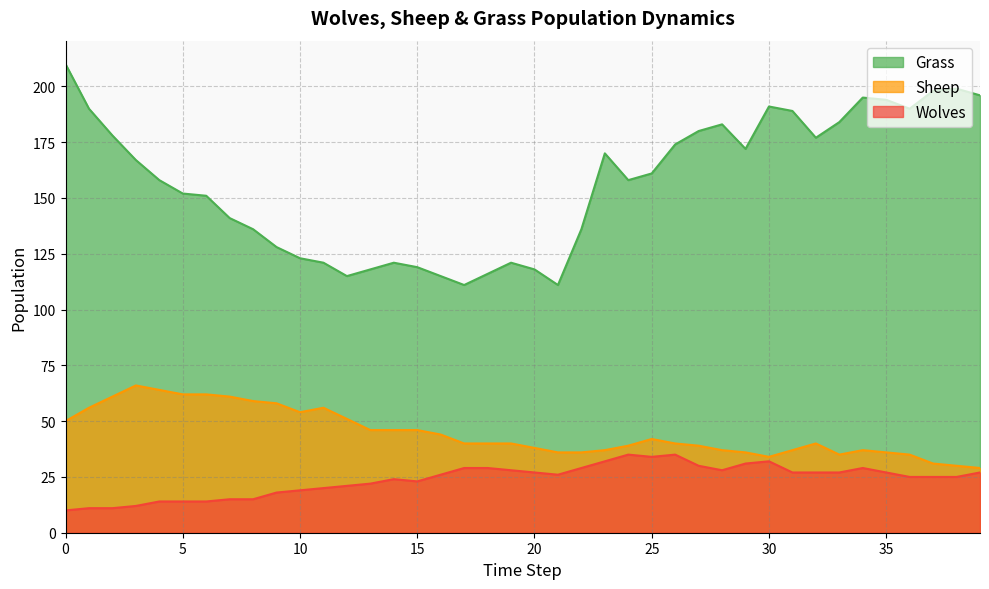

What is the difference between the maximum and minimum values in the Sheep series?

37